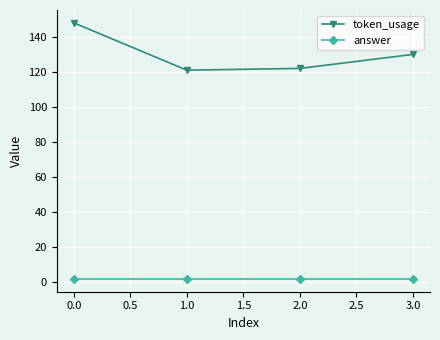

True or false: token_usage and answer intersect in this chart.

False